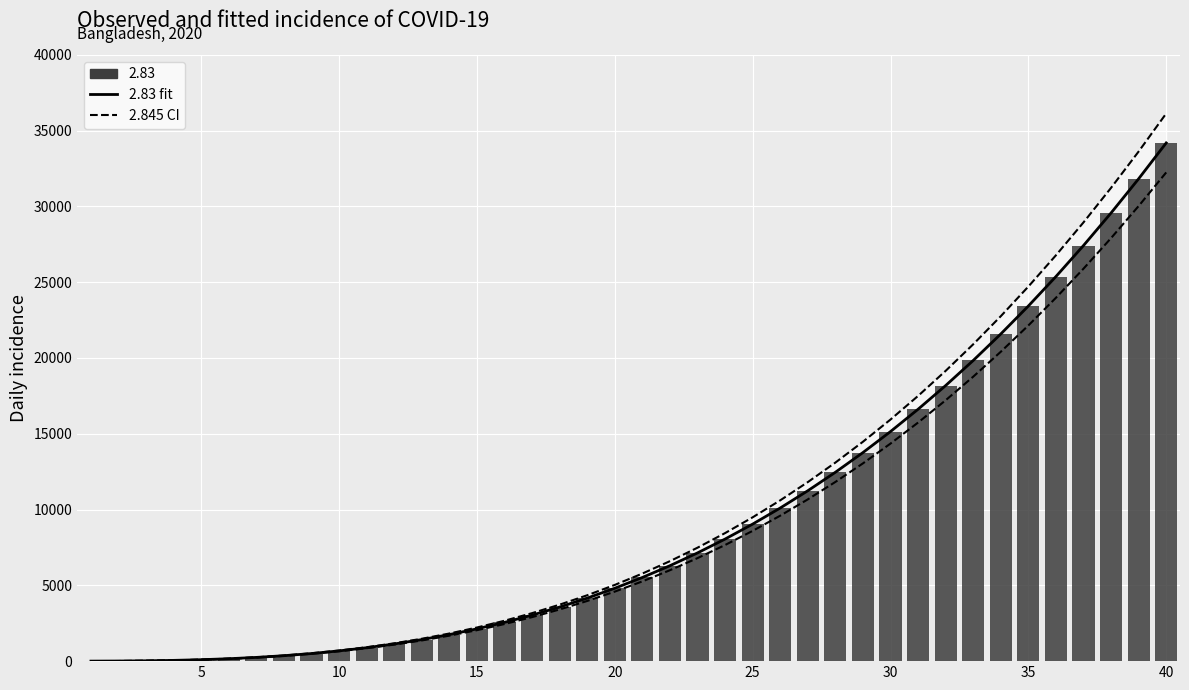

Reading right to left, list all the values displayed in this chart.

34184.5	31820.9	29565.7	27416.4	25370.9	23426.8	21581.7	19833.3	18179.2	16617.0	15144.4	13759.0	12458.3	11239.8	10101.2	9040.0	8053.7	7139.9	6295.9	5519.3	4807.5	4157.9	3568.0	3035.1	2556.6	2129.8	1752.0	1420.6	1132.6	885.4	676.1	501.8	359.5	246.4	159.3	95.1	50.6	22.4	7.1	1.0